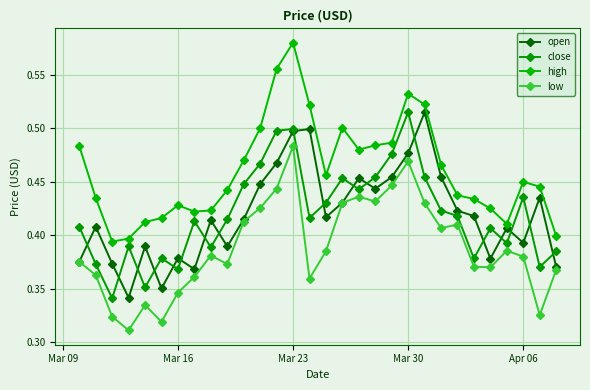

How many series are shown in this chart?

4